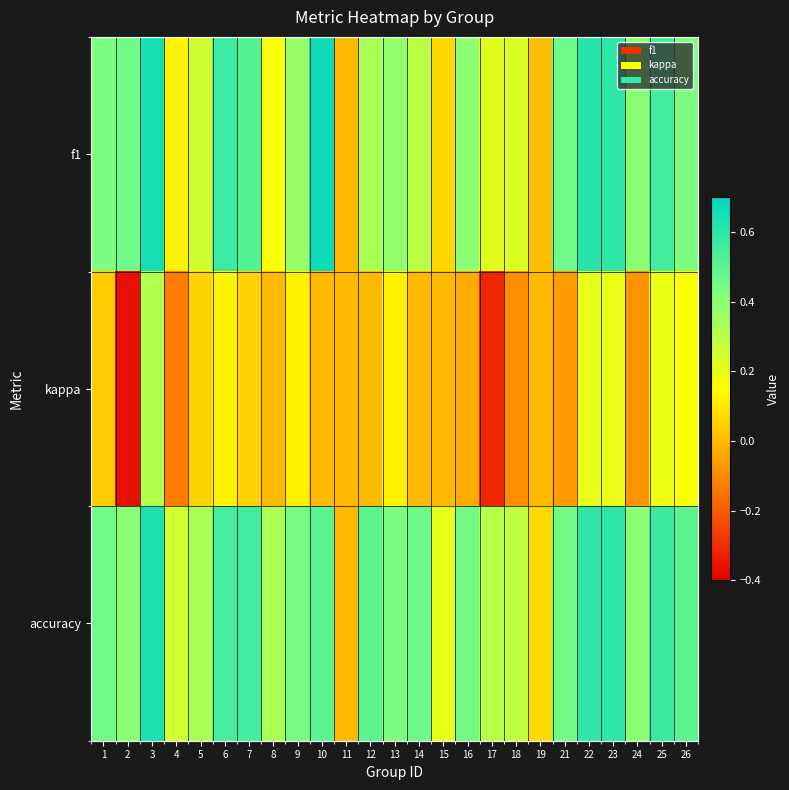

Count the number of categories in the chart.

25